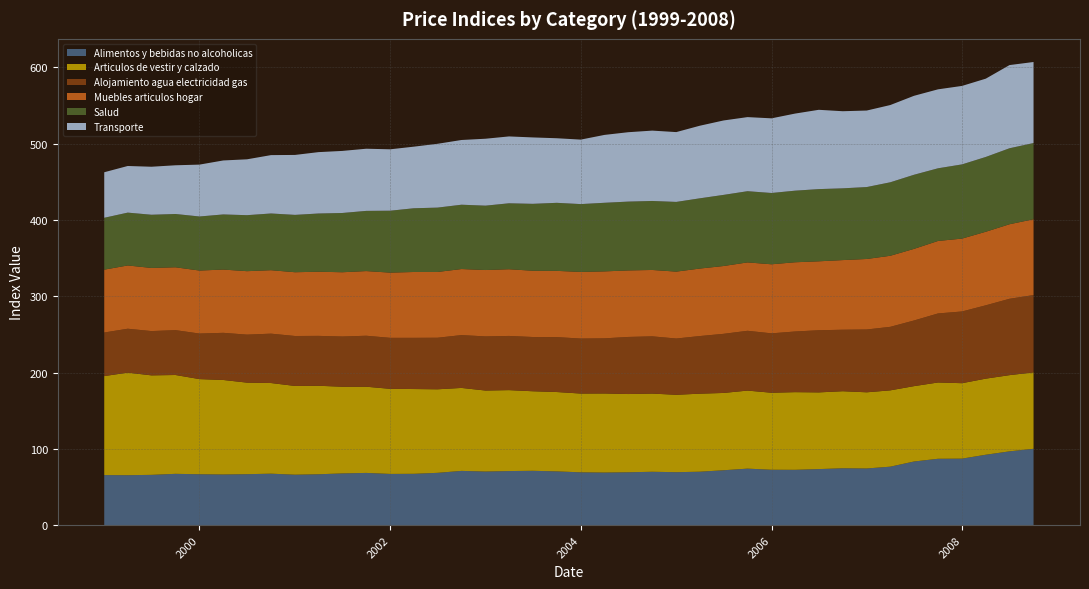

Reading left to right, transcribe all the data shown in this chart.

Alimentos y bebidas no alcoholicas: 01-01-1999=65.6	01-04-1999=65.5	01-07-1999=65.9	01-10-1999=67.2	01-01-2000=66.7	01-04-2000=66.4	01-07-2000=66.8	01-10-2000=67.5	01-01-2001=66.1	01-04-2001=66.7	01-07-2001=67.8	01-10-2001=68.5	01-01-2002=67.1	01-04-2002=67.3	01-07-2002=68.5	01-10-2002=71.1	01-01-2003=70.3	01-04-2003=70.9	01-07-2003=71.2	01-10-2003=70.5	01-01-2004=69.2	01-04-2004=69.0	01-07-2004=69.3	01-10-2004=70.0	01-01-2005=69.4	01-04-2005=70.0	01-07-2005=71.9	01-10-2005=74.1	01-01-2006=72.6	01-04-2006=72.5	01-07-2006=73.5	01-10-2006=74.6	01-01-2007=74.3	01-04-2007=76.6	01-07-2007=83.4	01-10-2007=87.0	01-01-2008=87.2	01-04-2008=92.3	01-07-2008=96.7	01-10-2008=100.0
Articulos de vestir y calzado: 01-01-1999=129.7	01-04-1999=134.4	01-07-1999=130.4	01-10-1999=129.5	01-01-2000=124.7	01-04-2000=123.8	01-07-2000=120.0	01-10-2000=118.8	01-01-2001=116.3	01-04-2001=116.0	01-07-2001=113.6	01-10-2001=113.0	01-01-2002=111.5	01-04-2002=111.1	01-07-2002=109.5	01-10-2002=108.7	01-01-2003=106.2	01-04-2003=106.1	01-07-2003=104.2	01-10-2003=104.0	01-01-2004=103.2	01-04-2004=103.6	01-07-2004=102.5	01-10-2004=102.5	01-01-2005=101.4	01-04-2005=102.3	01-07-2005=101.3	01-10-2005=102.3	01-01-2006=100.9	01-04-2006=101.8	01-07-2006=100.5	01-10-2006=101.0	01-01-2007=99.8	01-04-2007=100.0	01-07-2007=98.8	01-10-2007=100.0	01-01-2008=98.9	01-04-2008=99.7	01-07-2008=99.9	01-10-2008=100.2
Alojamiento agua electricidad gas: 01-01-1999=57.1	01-04-1999=57.5	01-07-1999=58.0	01-10-1999=58.8	01-01-2000=59.7	01-04-2000=61.8	01-07-2000=62.9	01-10-2000=64.7	01-01-2001=65.4	01-04-2001=65.4	01-07-2001=65.8	01-10-2001=66.8	01-01-2002=66.8	01-04-2002=67.1	01-07-2002=67.6	01-10-2002=69.2	01-01-2003=70.9	01-04-2003=71.0	01-07-2003=71.1	01-10-2003=72.0	01-01-2004=72.1	01-04-2004=72.3	01-07-2004=74.8	01-10-2004=75.0	01-01-2005=73.7	01-04-2005=75.5	01-07-2005=77.5	01-10-2005=78.4	01-01-2006=77.8	01-04-2006=79.5	01-07-2006=81.4	01-10-2006=80.6	01-01-2007=82.3	01-04-2007=83.2	01-07-2007=86.0	01-10-2007=90.5	01-01-2008=94.0	01-04-2008=96.1	01-07-2008=100.1	01-10-2008=101.3
Muebles articulos hogar: 01-01-1999=82.4	01-04-1999=82.9	01-07-1999=82.8	01-10-1999=82.4	01-01-2000=82.6	01-04-2000=82.9	01-07-2000=83.2	01-10-2000=83.2	01-01-2001=83.6	01-04-2001=84.1	01-07-2001=84.2	01-10-2001=84.7	01-01-2002=85.5	01-04-2002=86.3	01-07-2002=86.2	01-10-2002=86.6	01-01-2003=87.0	01-04-2003=87.4	01-07-2003=86.8	01-10-2003=86.8	01-01-2004=87.3	01-04-2004=87.7	01-07-2004=87.2	01-10-2004=87.0	01-01-2005=87.7	01-04-2005=88.5	01-07-2005=88.9	01-10-2005=89.6	01-01-2006=90.5	01-04-2006=90.7	01-07-2006=90.3	01-10-2006=91.3	01-01-2007=92.4	01-04-2007=93.1	01-07-2007=93.8	01-10-2007=95.0	01-01-2008=95.5	01-04-2008=96.4	01-07-2008=97.7	01-10-2008=99.4
Salud: 01-01-1999=68.0	01-04-1999=69.2	01-07-1999=69.7	01-10-1999=69.8	01-01-2000=70.8	01-04-2000=72.2	01-07-2000=73.4	01-10-2000=74.3	01-01-2001=75.2	01-04-2001=76.3	01-07-2001=77.7	01-10-2001=78.9	01-01-2002=81.1	01-04-2002=83.5	01-07-2002=84.3	01-10-2002=84.3	01-01-2003=84.4	01-04-2003=86.4	01-07-2003=87.7	01-10-2003=89.2	01-01-2004=88.9	01-04-2004=89.9	01-07-2004=90.2	01-10-2004=90.4	01-01-2005=91.3	01-04-2005=92.0	01-07-2005=93.2	01-10-2005=93.3	01-01-2006=93.4	01-04-2006=93.8	01-07-2006=94.6	01-10-2006=94.0	01-01-2007=94.3	01-04-2007=96.3	01-07-2007=97.1	01-10-2007=95.2	01-01-2008=97.2	01-04-2008=98.0	01-07-2008=99.6	01-10-2008=99.9
Transporte: 01-01-1999=59.7	01-04-1999=61.1	01-07-1999=62.9	01-10-1999=63.8	01-01-2000=68.0	01-04-2000=70.8	01-07-2000=73.2	01-10-2000=76.5	01-01-2001=78.6	01-04-2001=80.4	01-07-2001=81.3	01-10-2001=81.5	01-01-2002=80.5	01-04-2002=80.7	01-07-2002=83.6	01-10-2002=84.8	01-01-2003=87.7	01-04-2003=87.6	01-07-2003=87.0	01-10-2003=84.6	01-01-2004=84.5	01-04-2004=89.0	01-07-2004=90.9	01-10-2004=92.2	01-01-2005=91.5	01-04-2005=95.1	01-07-2005=97.5	01-10-2005=97.1	01-01-2006=97.8	01-04-2006=101.0	01-07-2006=103.9	01-10-2006=101.0	01-01-2007=100.3	01-04-2007=101.2	01-07-2007=103.5	01-10-2007=103.5	01-01-2008=102.8	01-04-2008=102.6	01-07-2008=109.0	01-10-2008=106.2